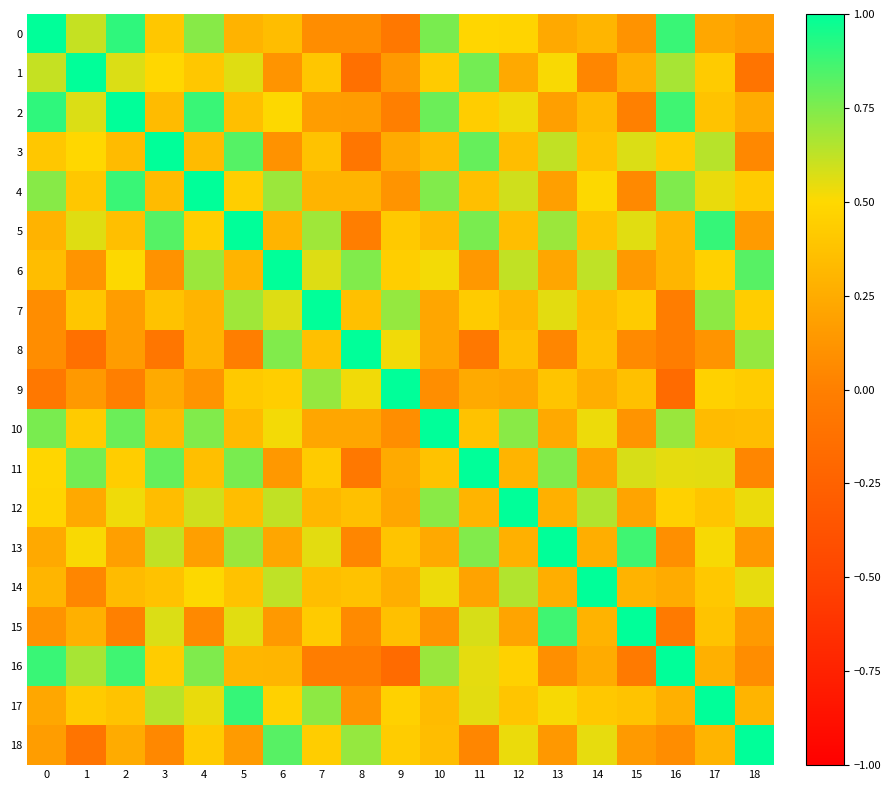

How many categories are shown in the chart?

19